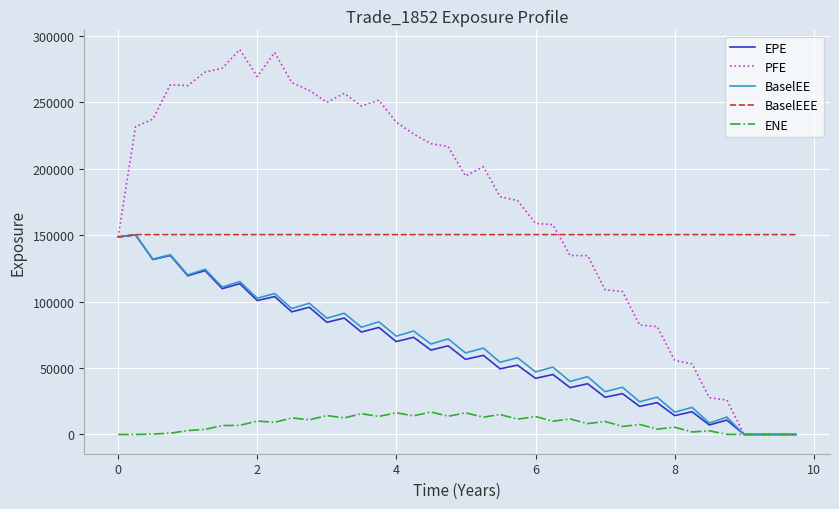

What is the greatest value displayed?

289634.0